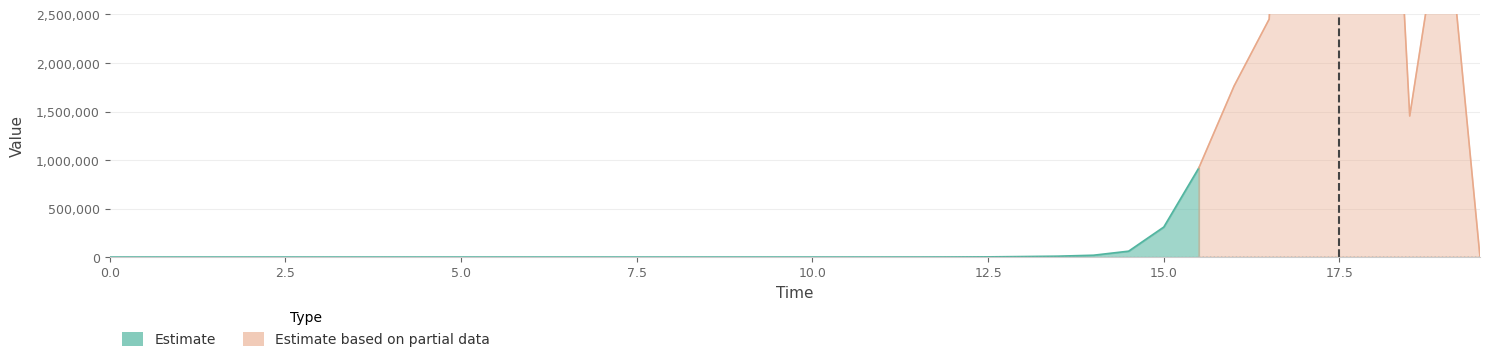

Between 1.5 and 16.0, which is larger?

16.0